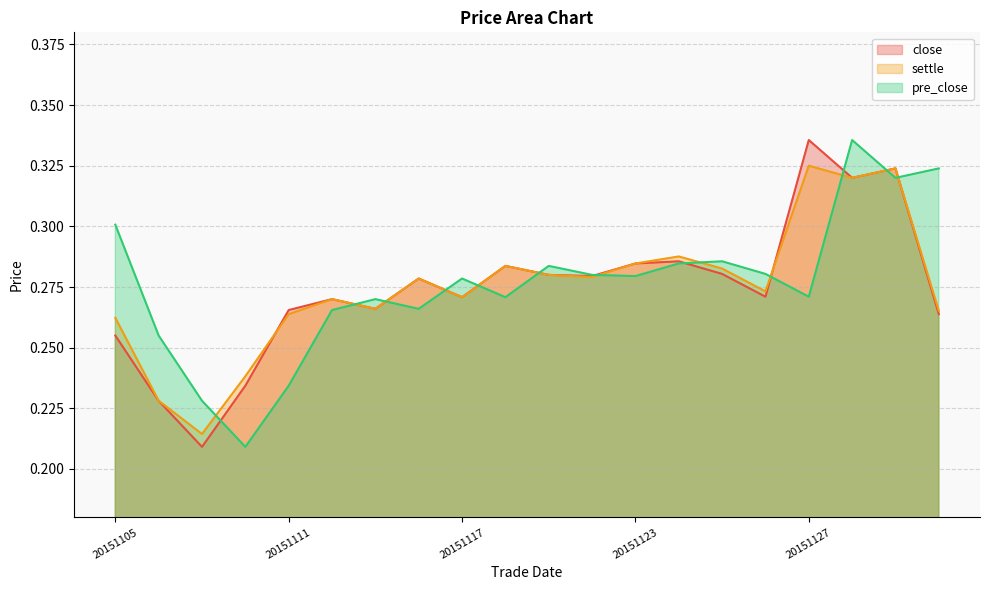

The pre_close series shows 0.1 at 20151124. True or false?

False